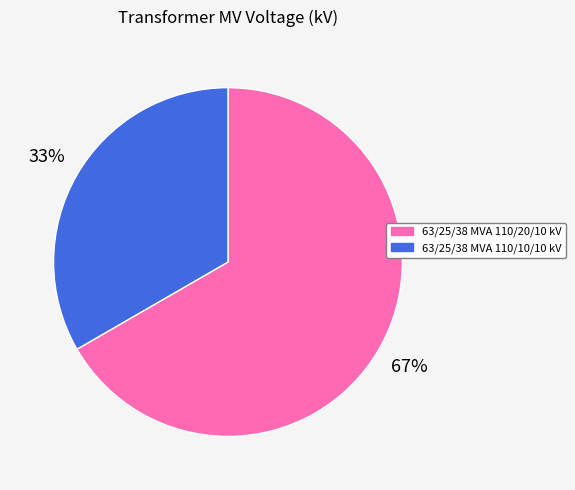

To the nearest percent, what percentage of the pie is 63/25/38 MVA 110/10/10 kV?

33%